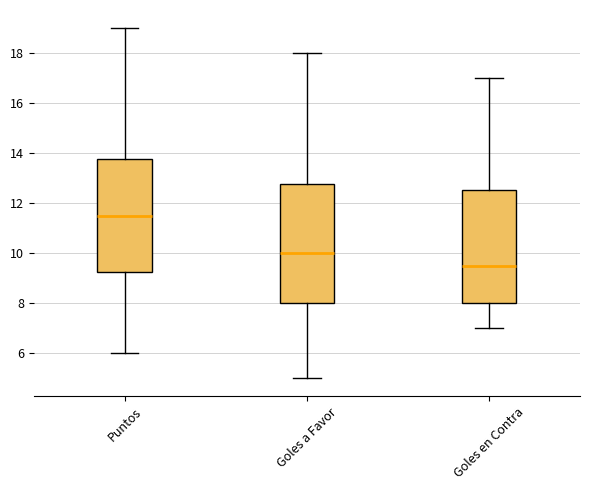

Where does the upper whisker of the box for Puntos end on the y-axis? The values are not printed on the chart, so give them approximately, as read against the axis.

19.0